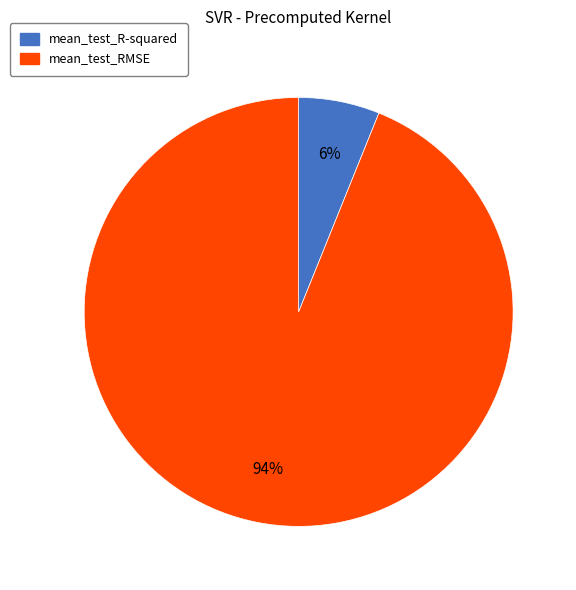

Count the number of slices in the pie.

2